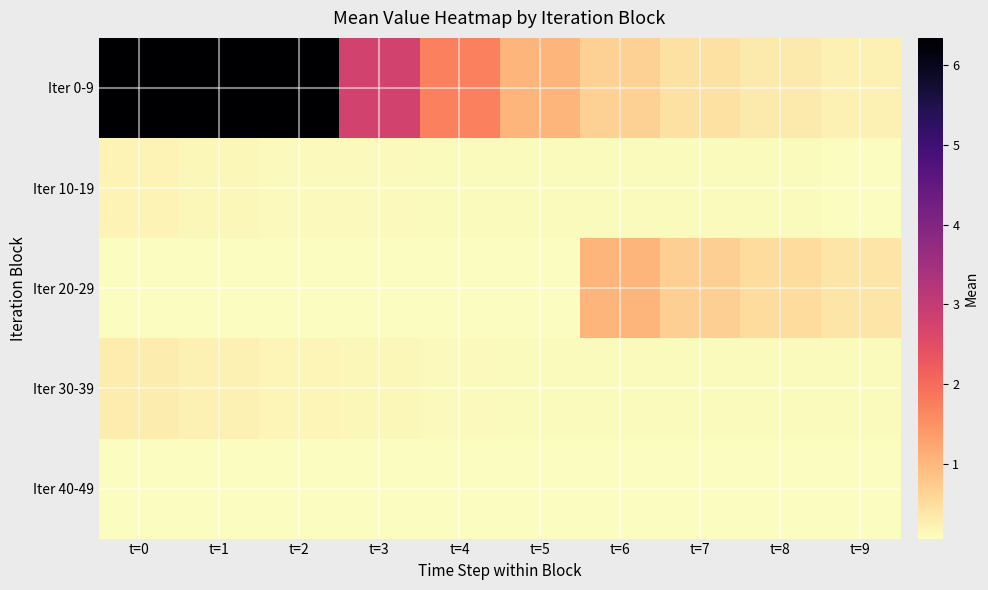

What is the total value across all series at t=2?

6.8